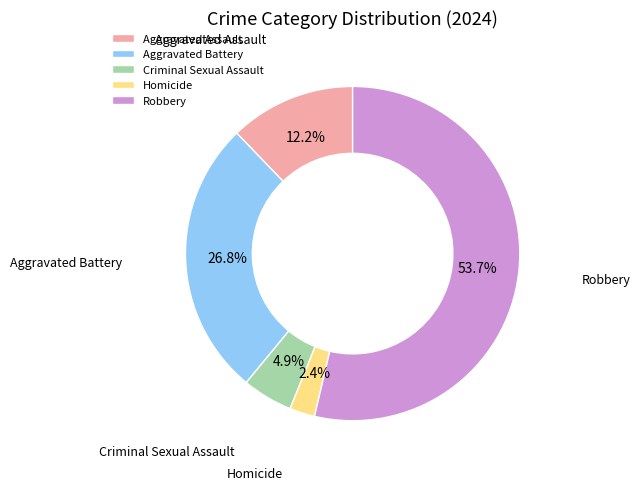

How many slices are in this pie chart?

5